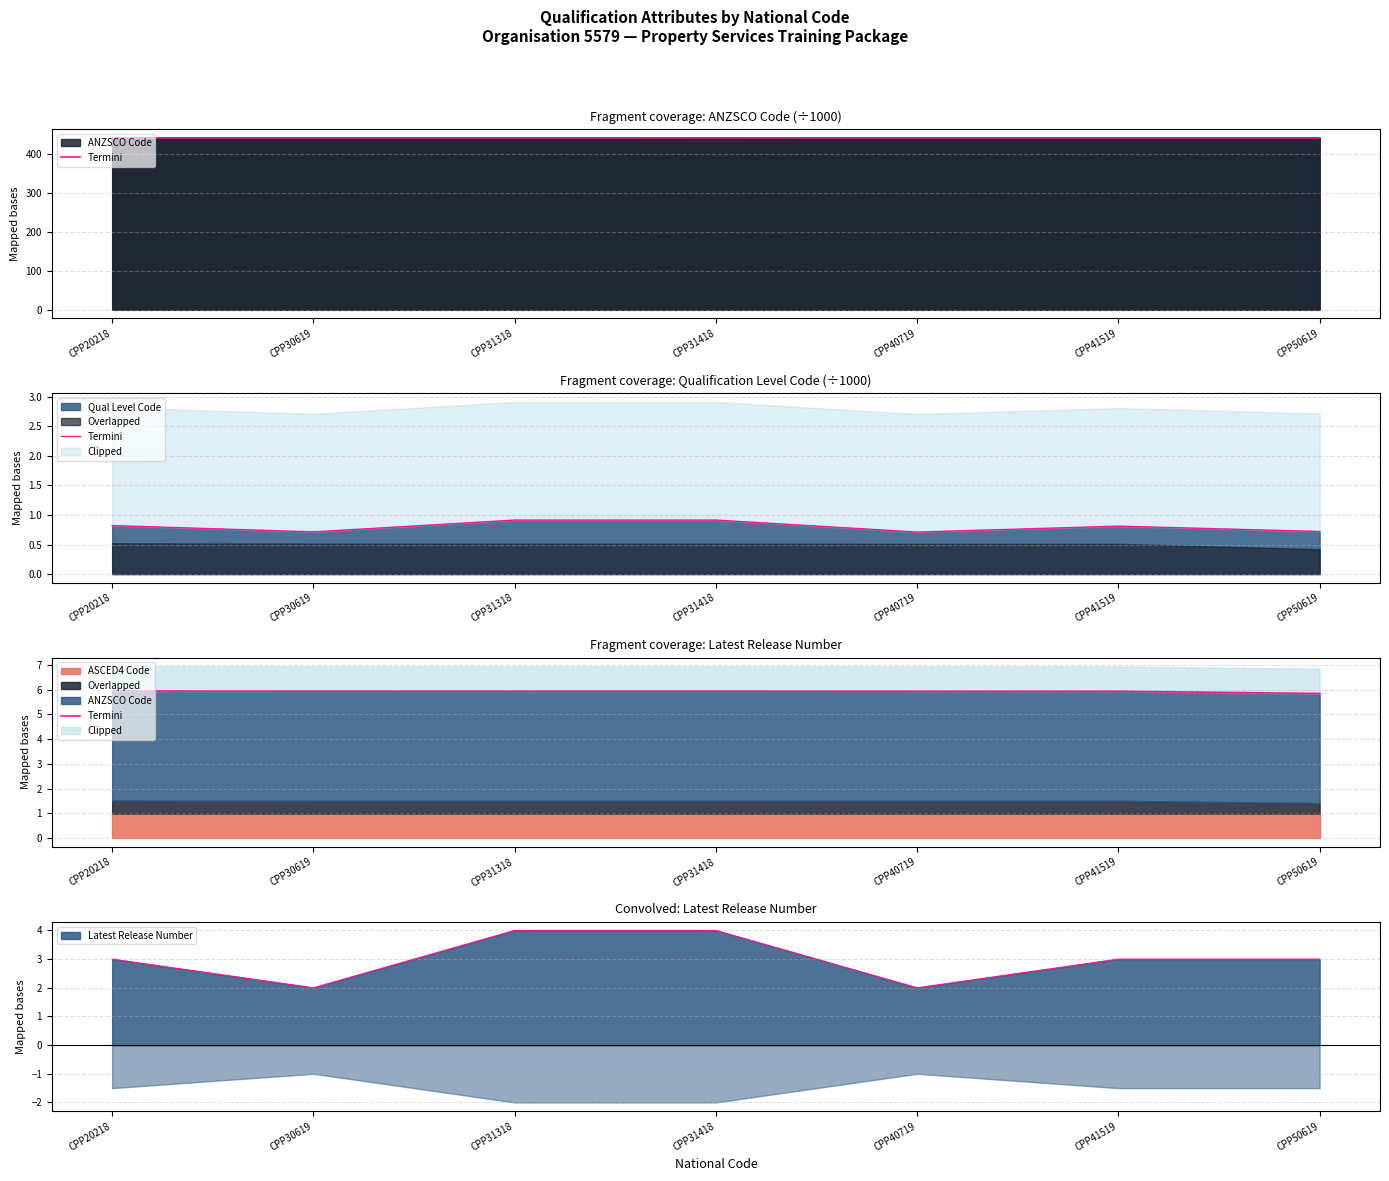

Which label corresponds to the largest value in the chart?

CPP20218